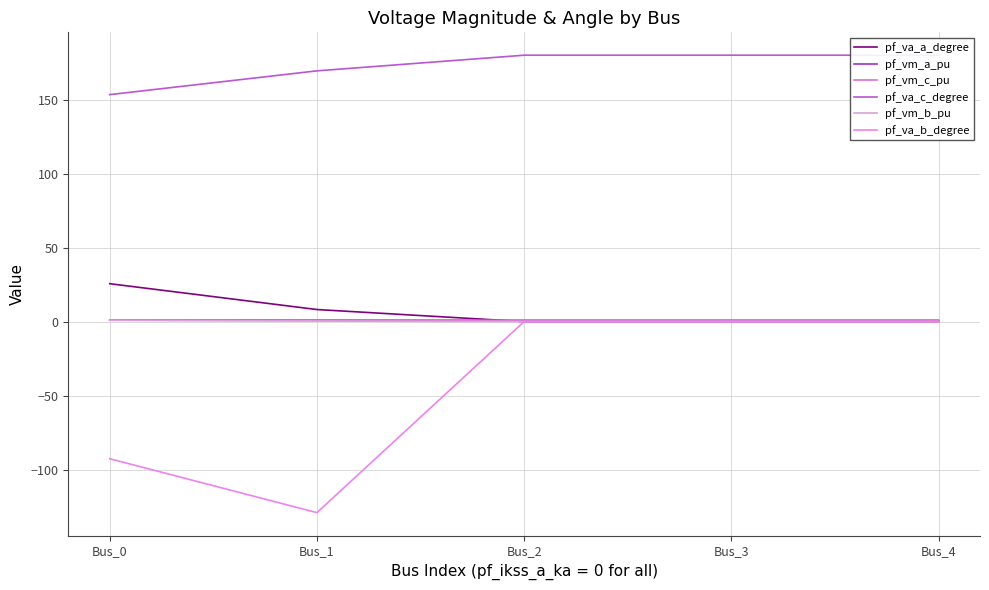

What is the difference between the maximum and second lowest values in the pf_va_c_degree series?

10.6